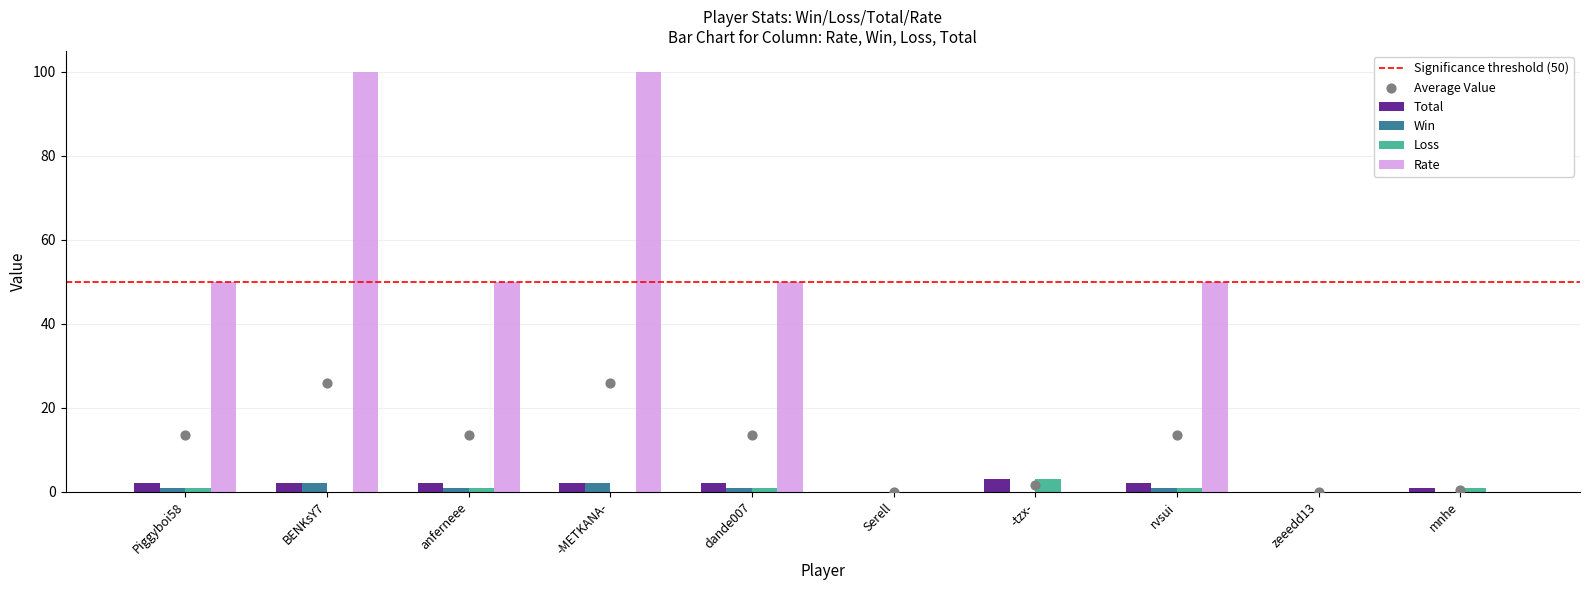

Which series has the widest spread of Y values?

Rate